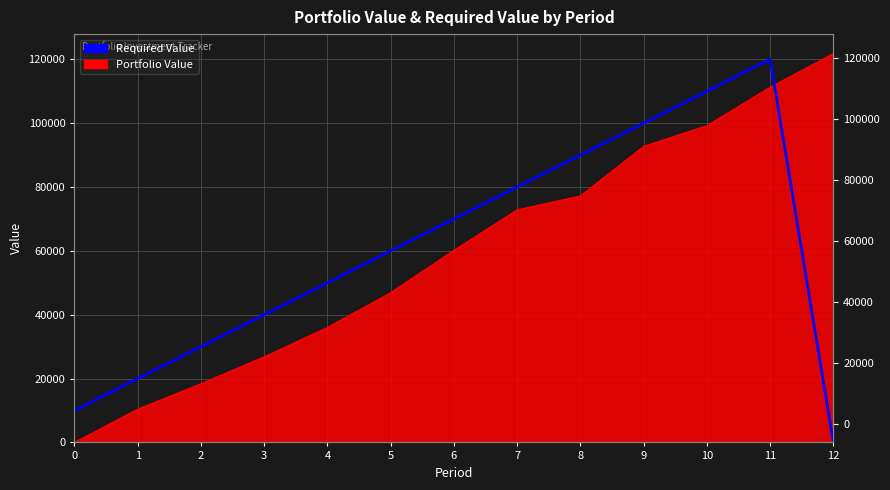

What is the ratio of the value at 8 to the value at 1?

4.5